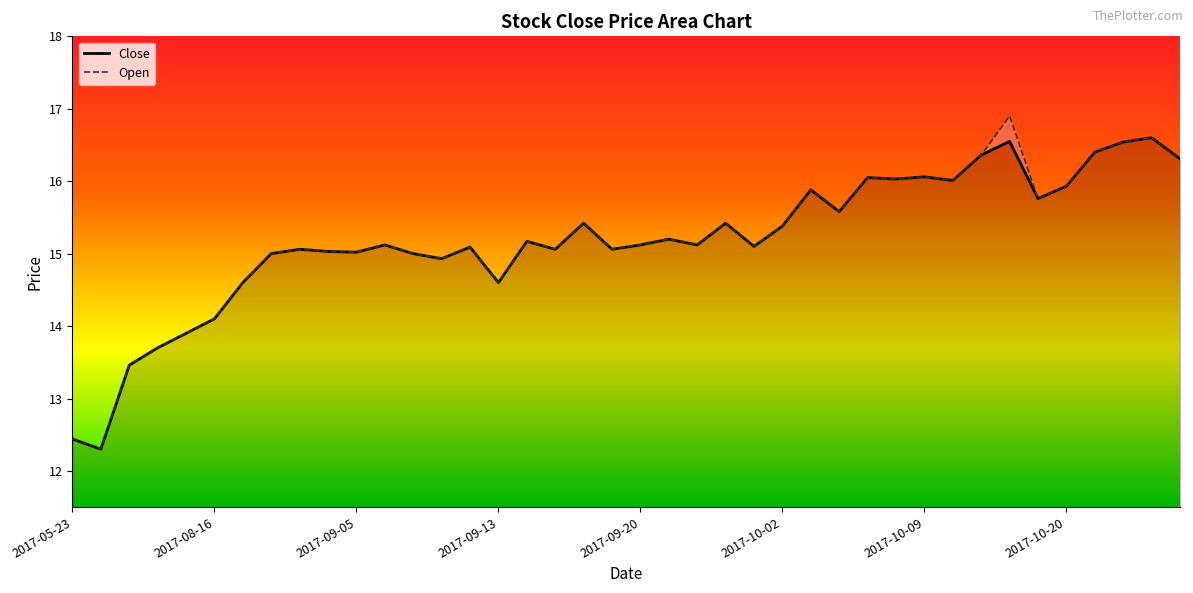

Reading right to left, extract all data points from this chart.

Close: 16.3	16.6	16.5	16.4	15.9	15.8	16.6	16.4	16.0	16.1	16.0	16.1	15.6	15.9	15.4	15.1	15.4	15.1	15.2	15.1	15.1	15.4	15.1	15.2	14.6	15.1	14.9	15.0	15.1	15.0	15.0	15.1	15.0	14.6	14.1	13.9	13.7	13.5	12.3	12.4
Open: 16.3	16.6	16.5	16.4	15.9	15.8	16.9	16.4	16.0	16.1	16.0	16.1	15.6	15.9	15.4	15.1	15.4	15.1	15.2	15.1	15.1	15.4	15.1	15.2	14.6	15.1	14.9	15.0	15.1	15.0	15.0	15.1	15.0	14.6	14.1	13.9	13.7	13.5	12.3	12.4